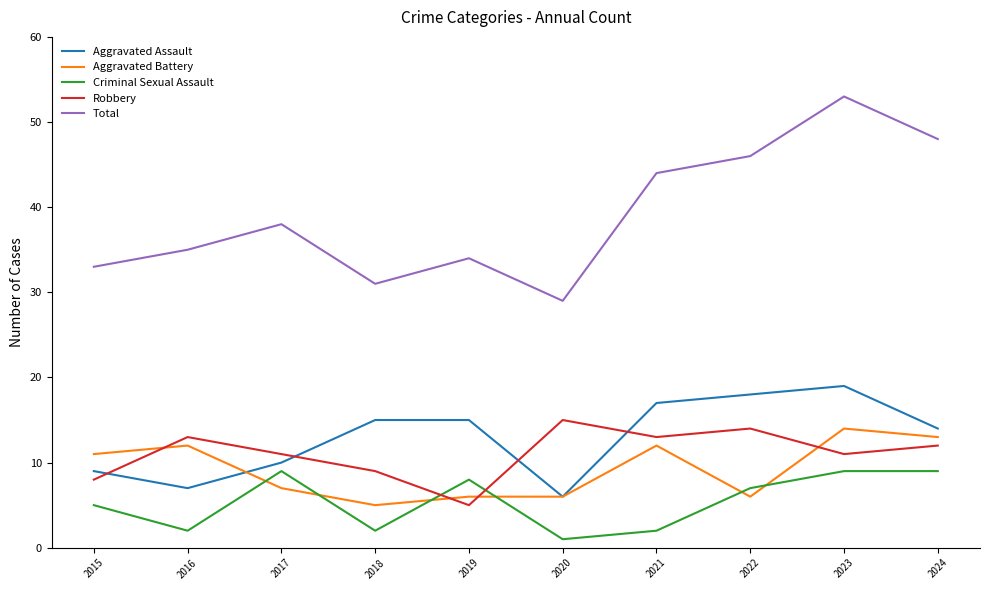

Reading left to right, what are all the values shown in this chart?

Aggravated Assault: 2015=9	2016=7	2017=10	2018=15	2019=15	2020=6	2021=17	2022=18	2023=19	2024=14
Aggravated Battery: 2015=11	2016=12	2017=7	2018=5	2019=6	2020=6	2021=12	2022=6	2023=14	2024=13
Criminal Sexual Assault: 2015=5	2016=2	2017=9	2018=2	2019=8	2020=1	2021=2	2022=7	2023=9	2024=9
Robbery: 2015=8	2016=13	2017=11	2018=9	2019=5	2020=15	2021=13	2022=14	2023=11	2024=12
Total: 2015=33	2016=35	2017=38	2018=31	2019=34	2020=29	2021=44	2022=46	2023=53	2024=48